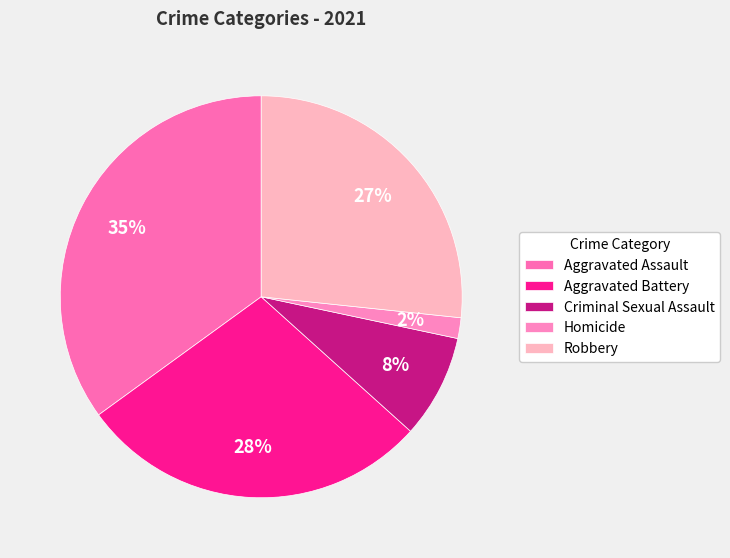

To the nearest percent, what is the average slice percentage?

20%